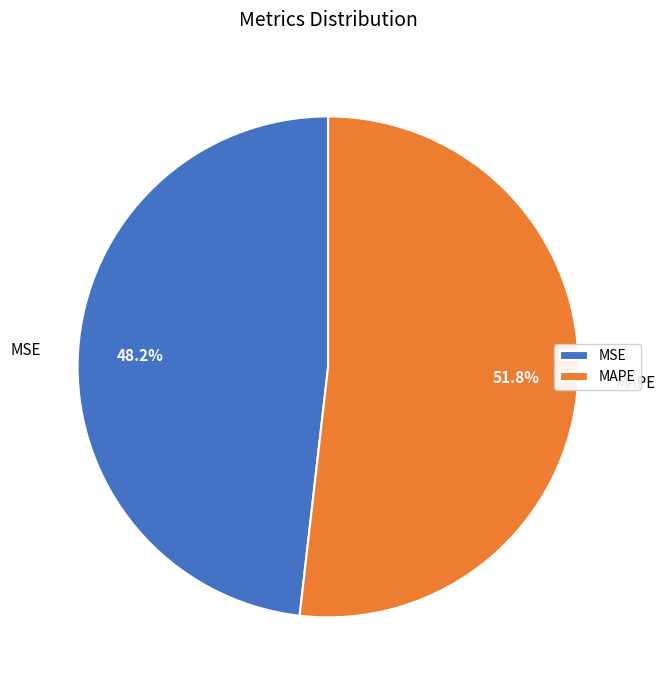

To the nearest percent, what percentage of the pie is MSE?

48%